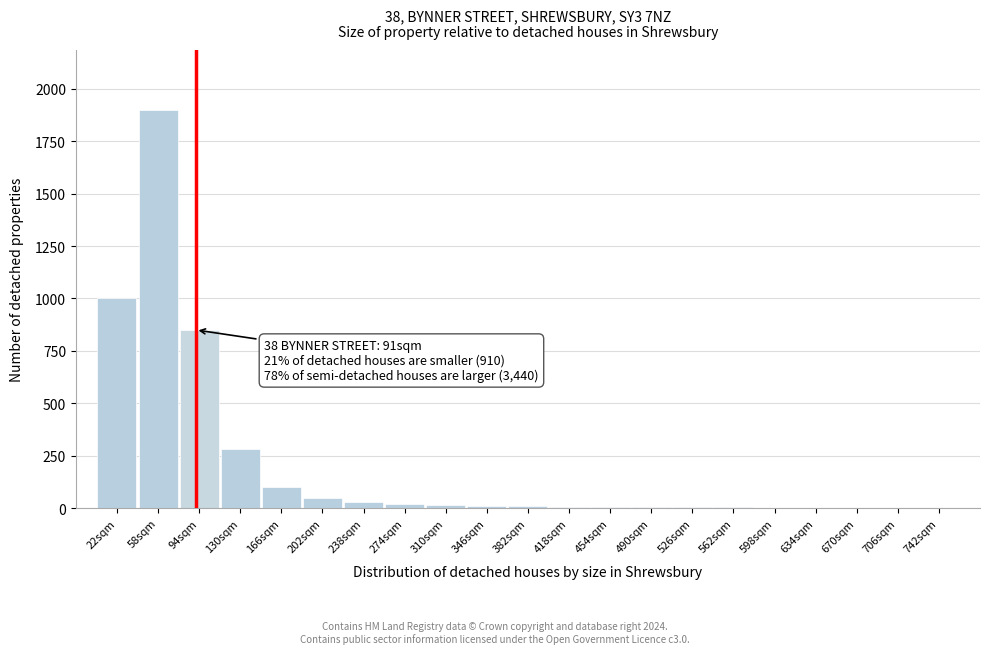

What is the maximum value shown in the chart?

1900